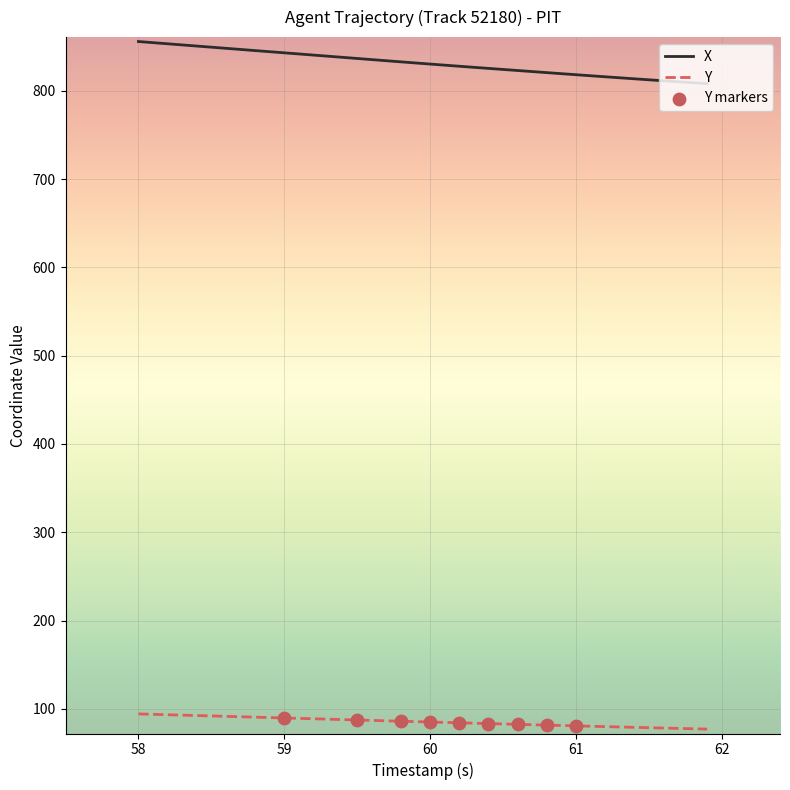

Which series has the largest total across all categories?

X